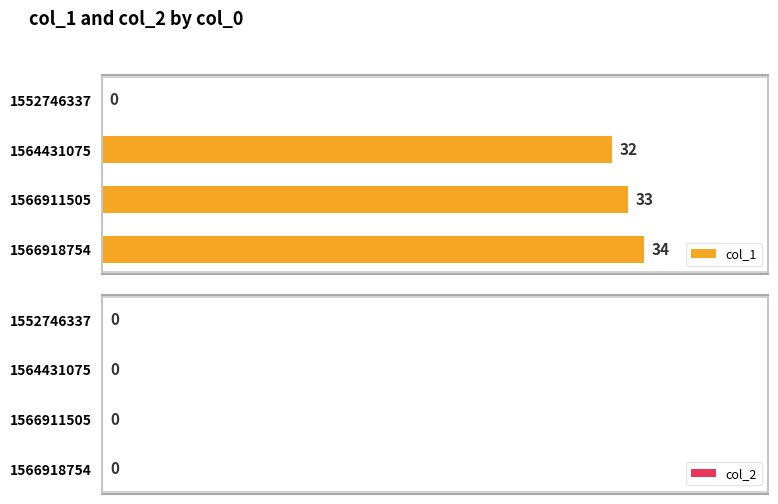

Are the bars grouped side by side (vs. stacked)?

No